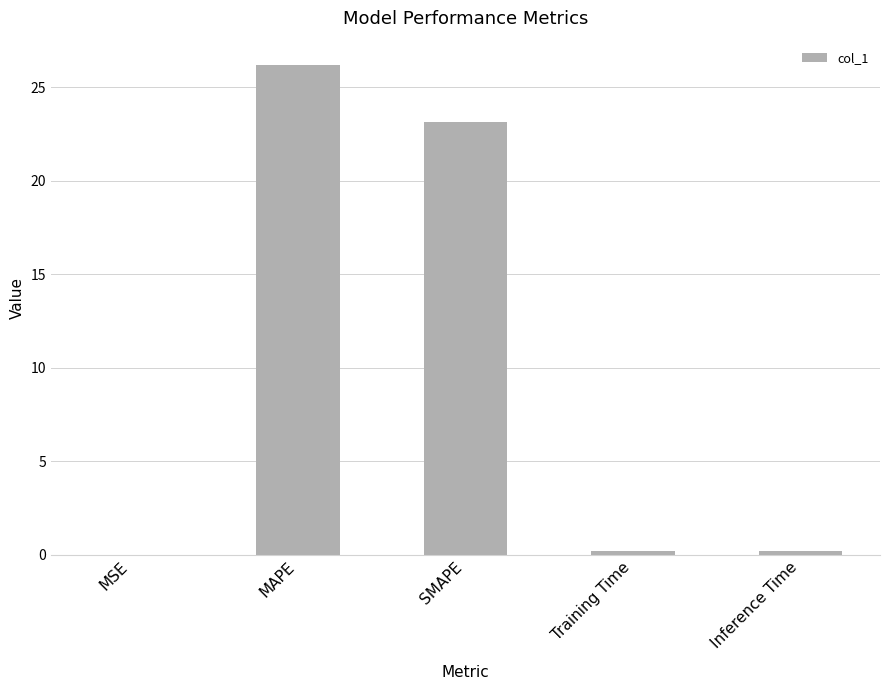

At which label is the value closest to 13?

SMAPE